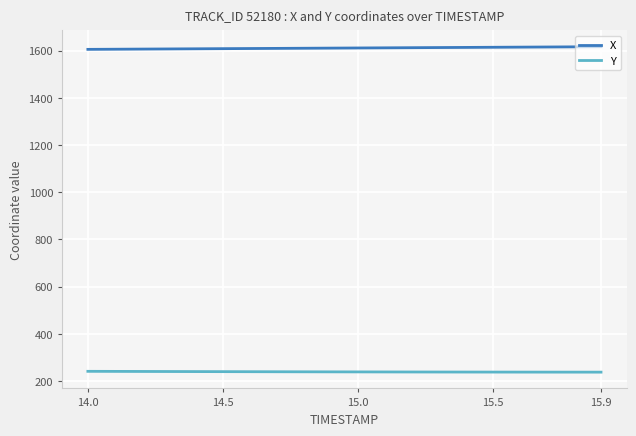

List the series in order of their peak value, highest first.

X, Y